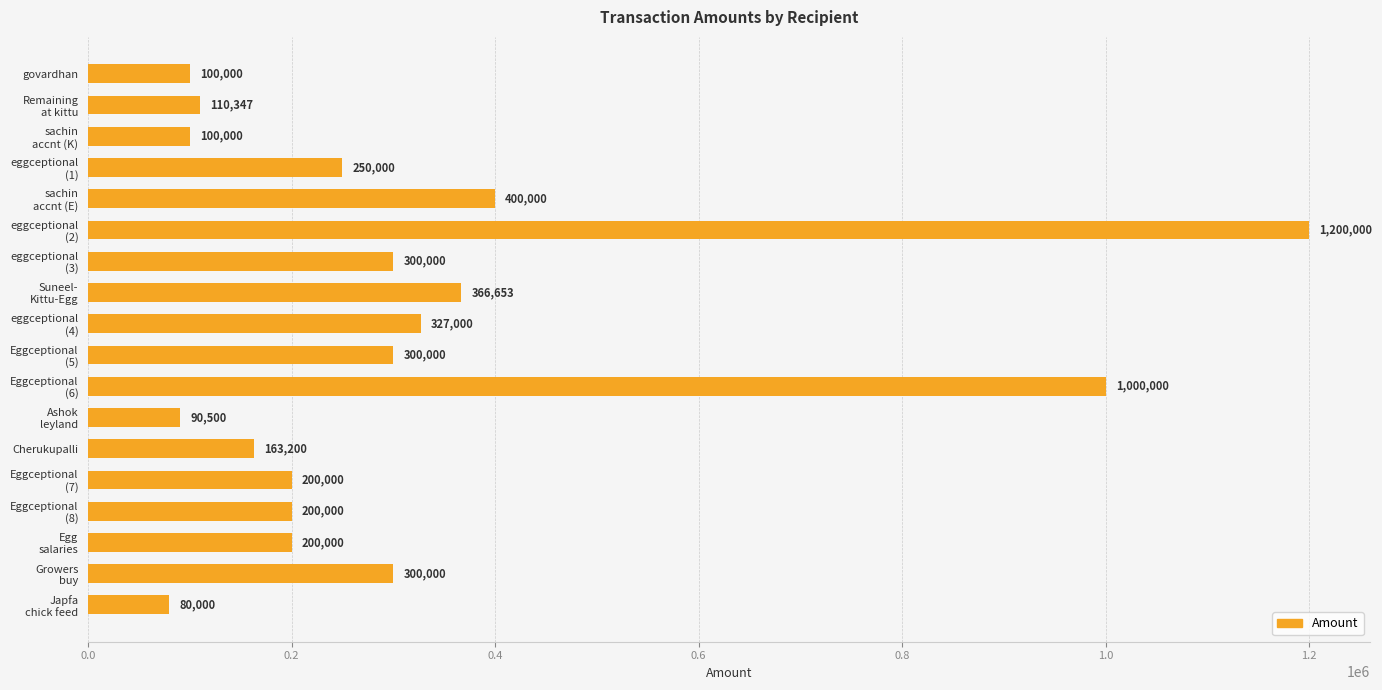

Is it true that the value at Cherukupalli is 163200?

True